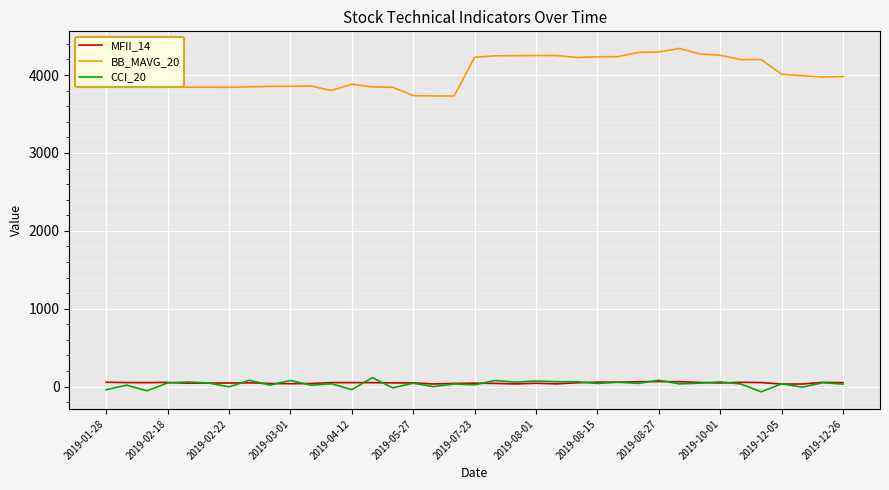

True or false: MFII_14 and BB_MAVG_20 cross at least once.

False